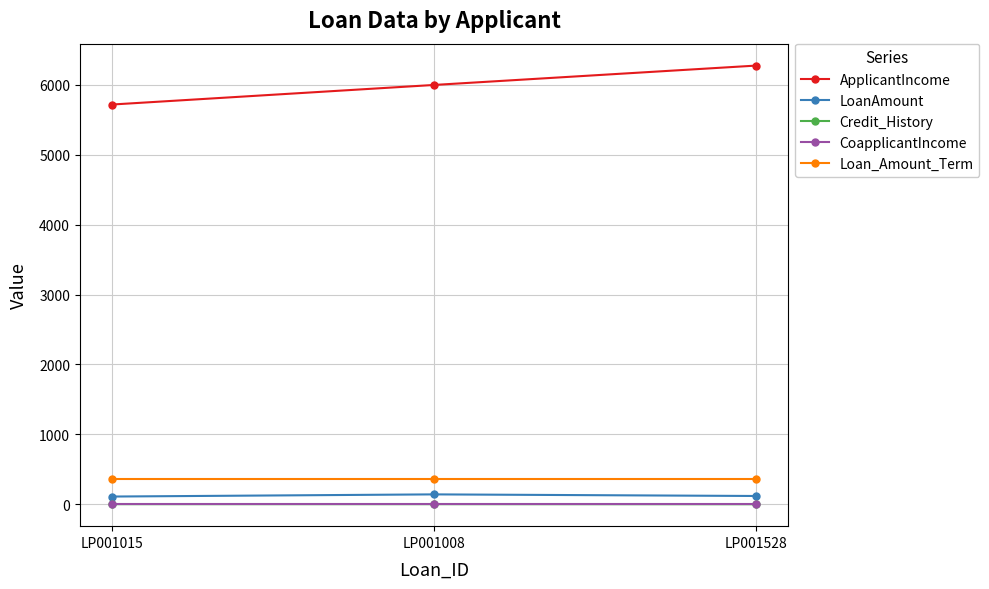

What position from the right is LP001015?

3